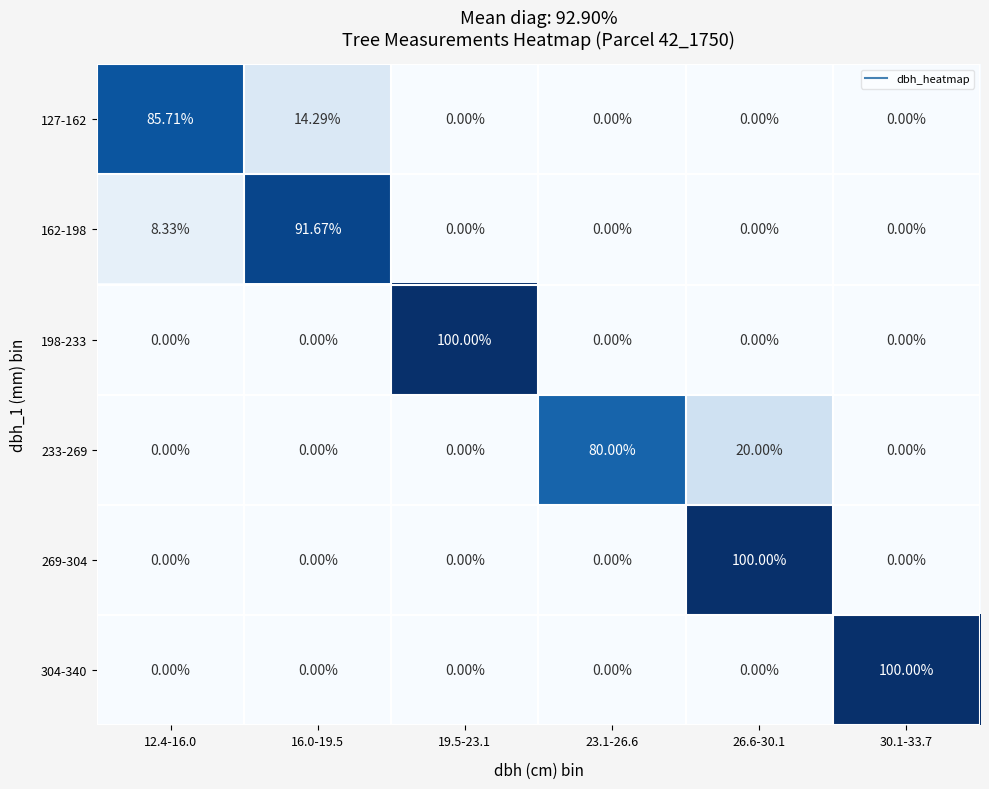

Is the value of 198-233 at 26.6-30.1 greater than the value of 233-269 at 26.6-30.1?

No